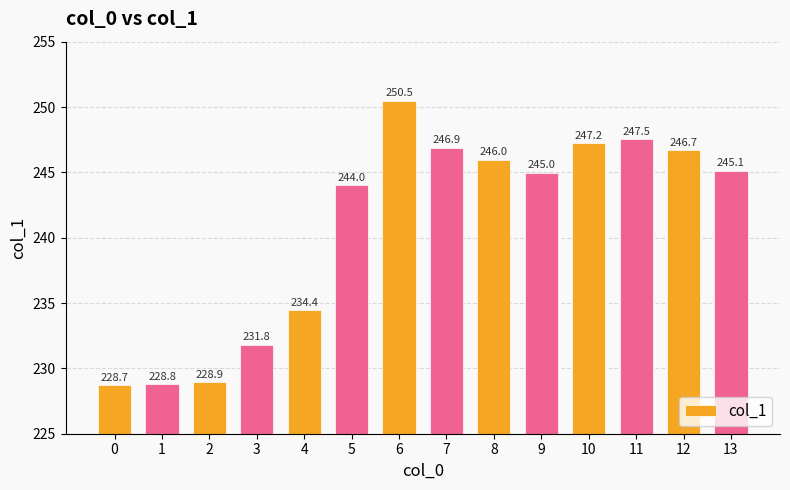

What is the change in value from 8 to 10?

+1.3